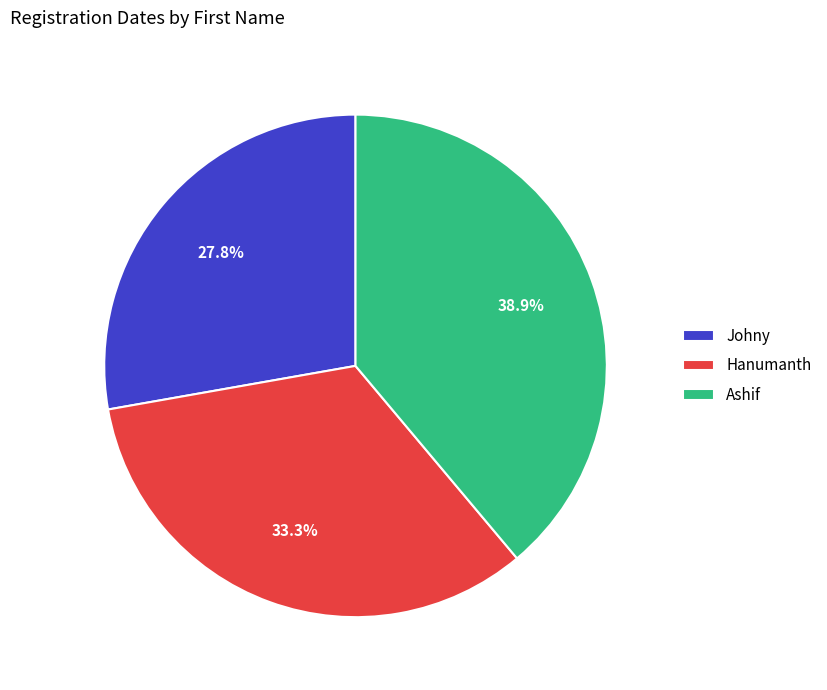

What is the total percentage of Johny and Ashif?

66.7%